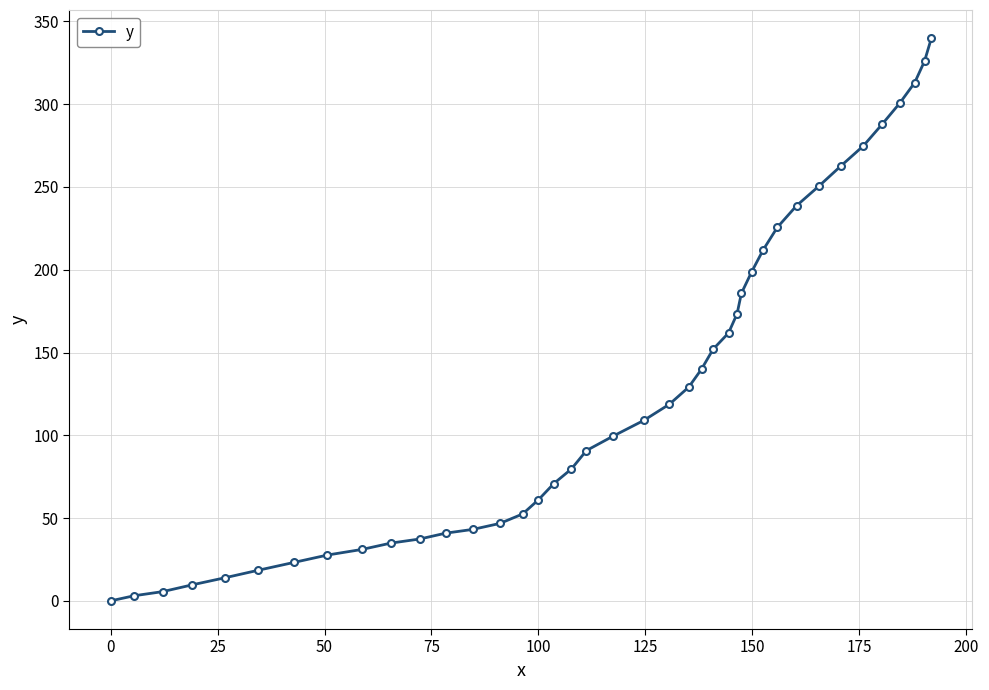

What is the maximum value shown in the chart?

339.9